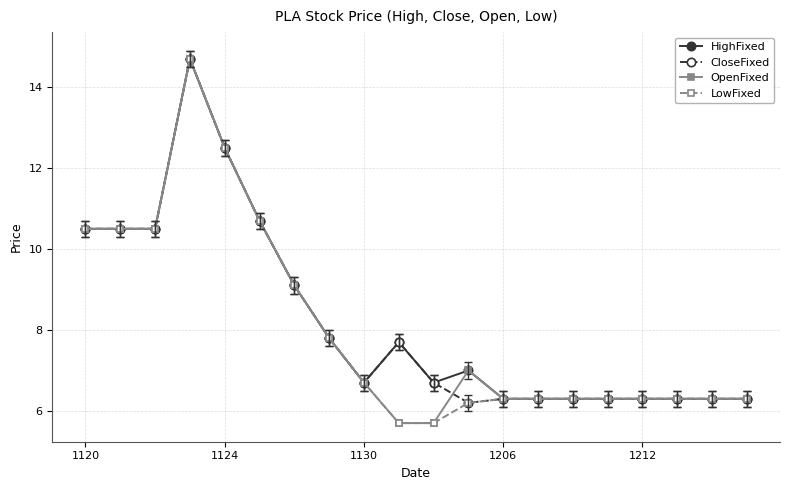

What is the greatest value displayed?

14.7